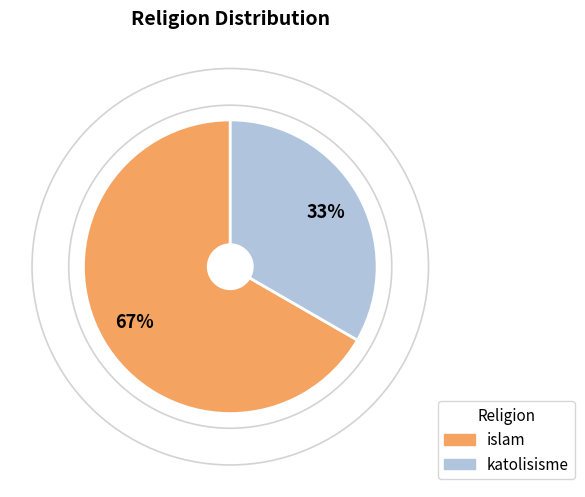

What is the largest slice in the pie chart?

islam